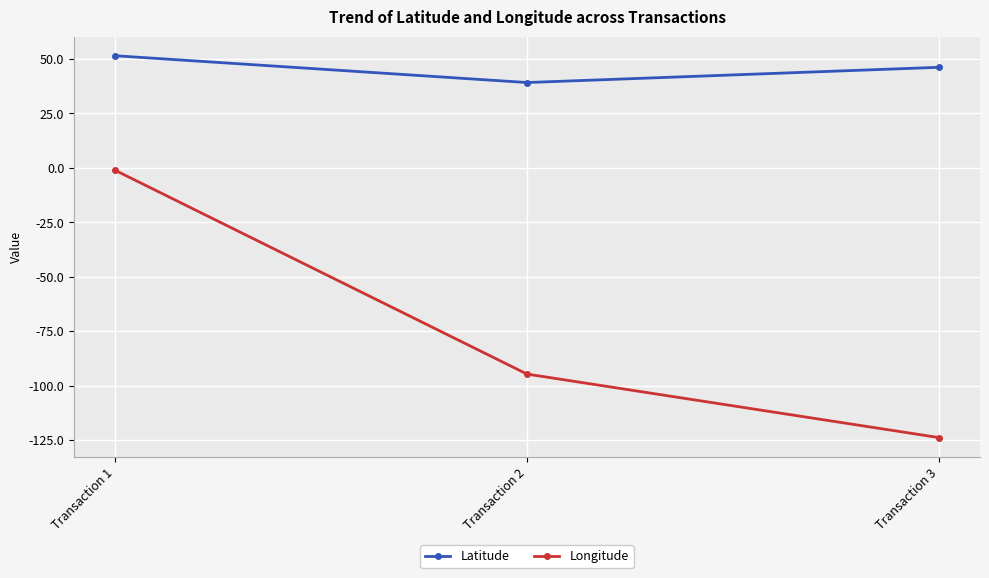

How many data points does each series have?

3